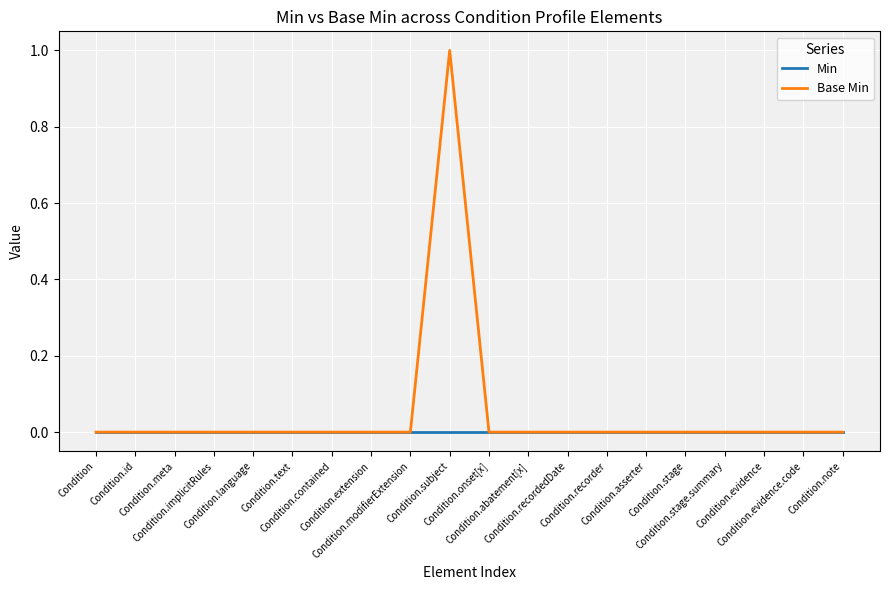

Reading left to right, extract all data points from this chart.

Min: Condition=0	Condition.id=0	Condition.meta=0	Condition.implicitRules=0	Condition.language=0	Condition.text=0	Condition.contained=0	Condition.extension=0	Condition.modifierExtension=0	Condition.subject=0	Condition.onset[x]=0	Condition.abatement[x]=0	Condition.recordedDate=0	Condition.recorder=0	Condition.asserter=0	Condition.stage=0	Condition.stage.summary=0	Condition.evidence=0	Condition.evidence.code=0	Condition.note=0
Base Min: Condition=0	Condition.id=0	Condition.meta=0	Condition.implicitRules=0	Condition.language=0	Condition.text=0	Condition.contained=0	Condition.extension=0	Condition.modifierExtension=0	Condition.subject=1	Condition.onset[x]=0	Condition.abatement[x]=0	Condition.recordedDate=0	Condition.recorder=0	Condition.asserter=0	Condition.stage=0	Condition.stage.summary=0	Condition.evidence=0	Condition.evidence.code=0	Condition.note=0